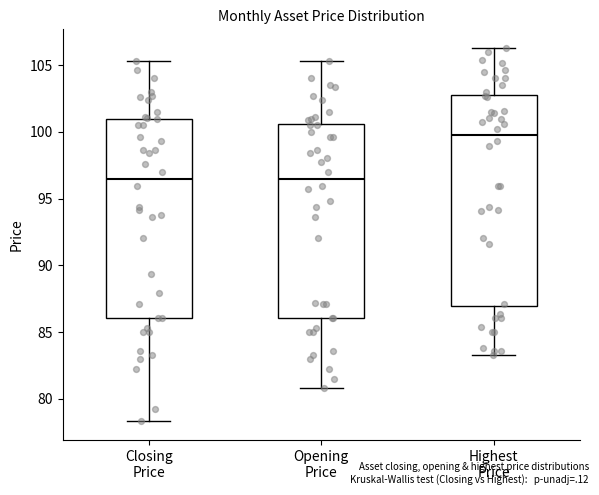

Comparing the boxes themselves (not the whiskers), which one is the tallest?

Highest Price